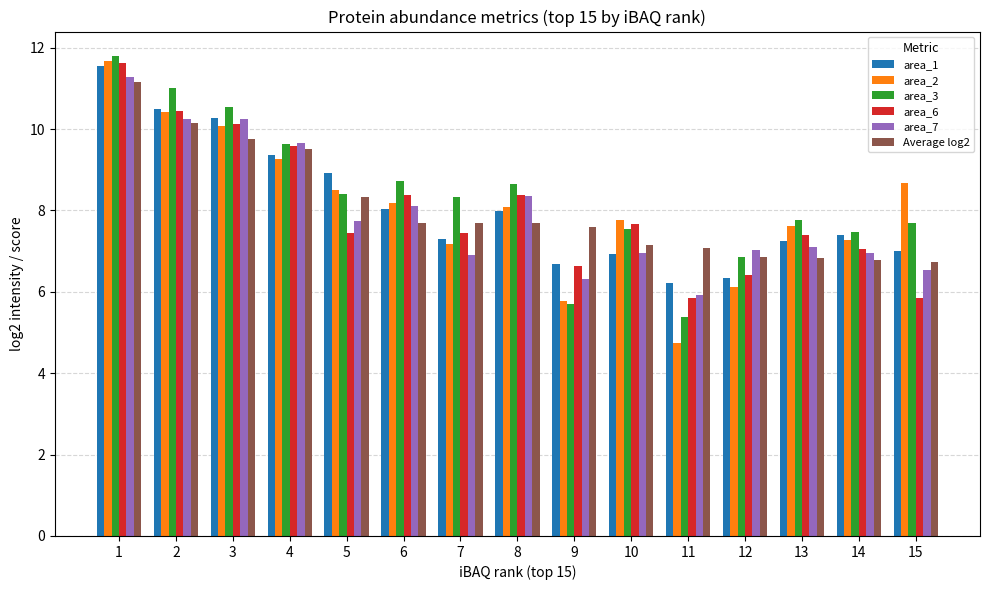

What is the difference between the maximum and second lowest values in the area_7 series?

5.0